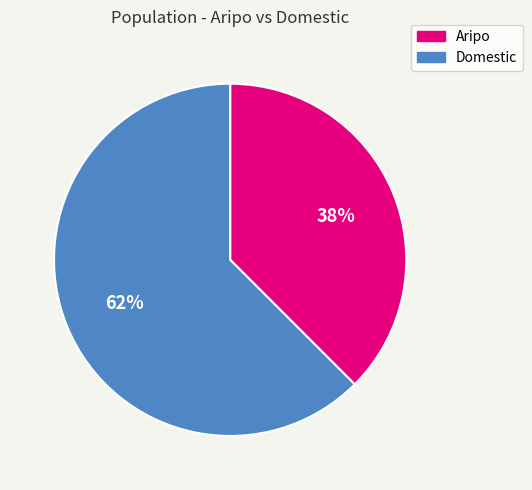

Which slice is the largest?

Domestic